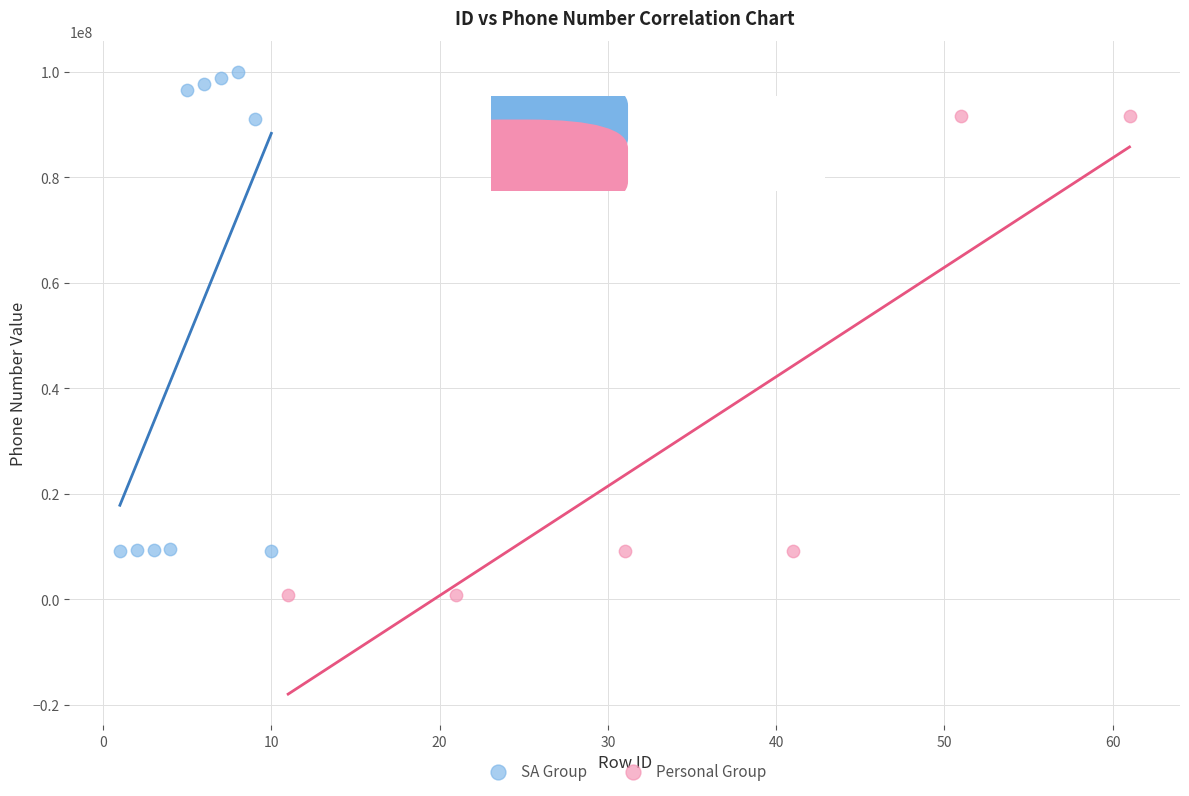

Which series reaches the maximum Y coordinate?

SA Group